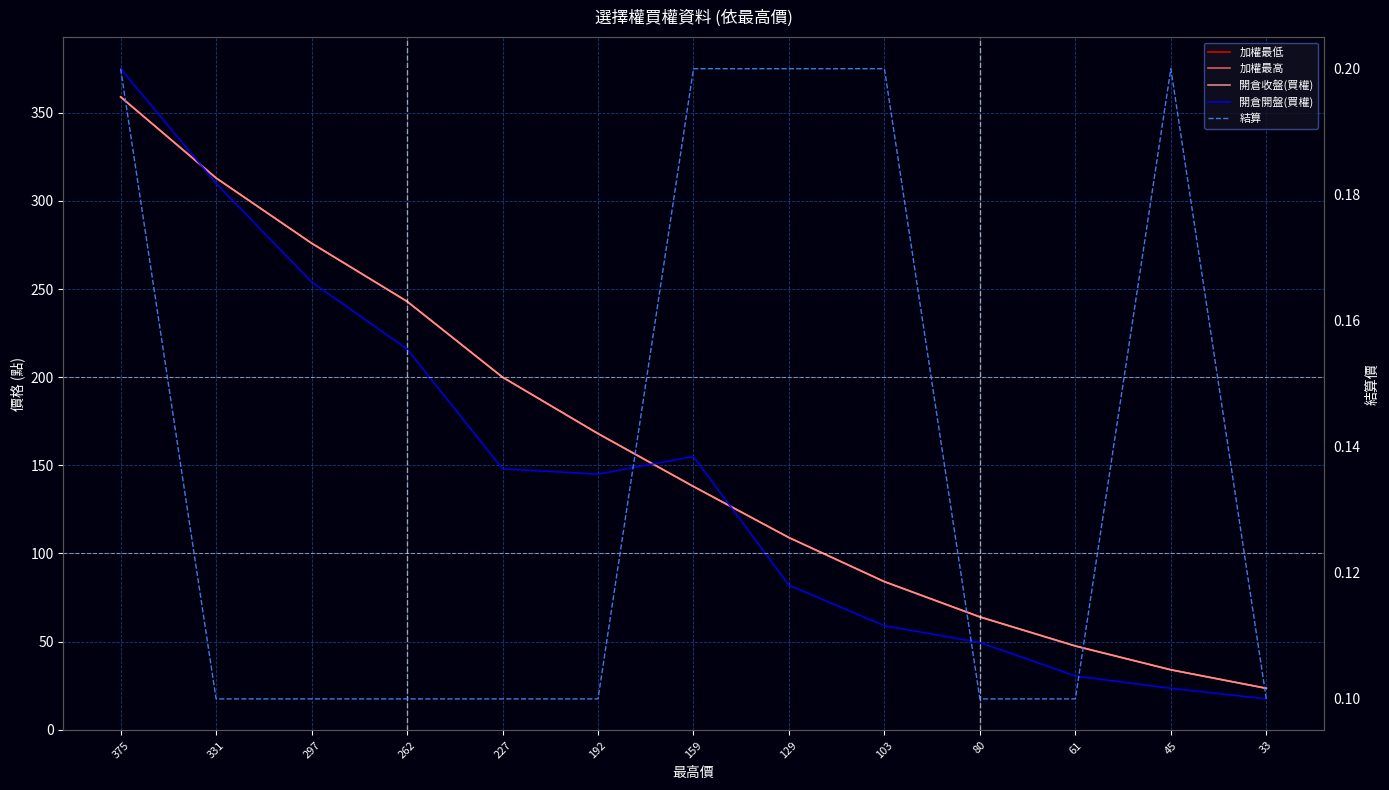

What are all the series names shown in the legend?

加權最低, 加權最高, 開倉收盤(買權), 開倉開盤(買權), 結算